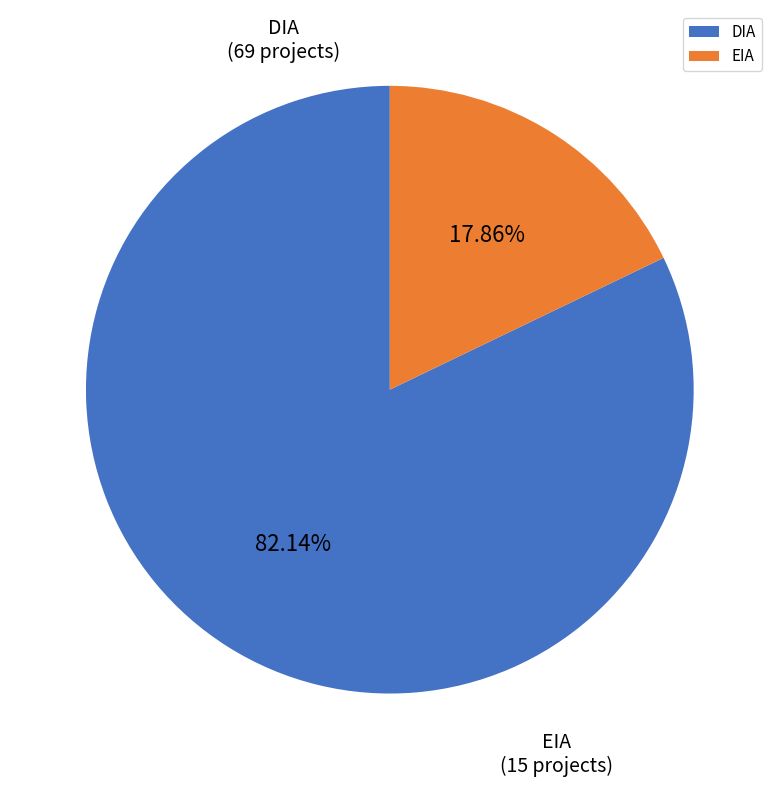

Which slice is the largest?

DIA